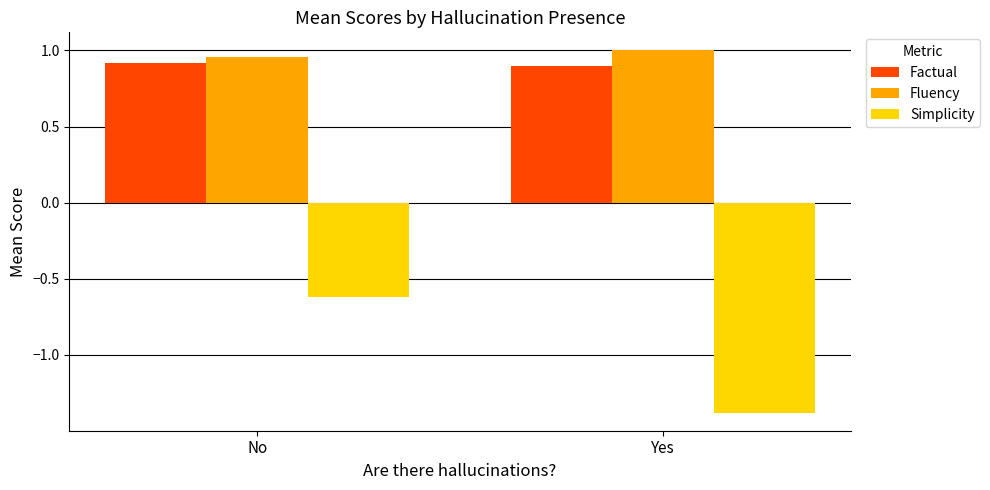

Which series has the largest total across all categories?

Fluency